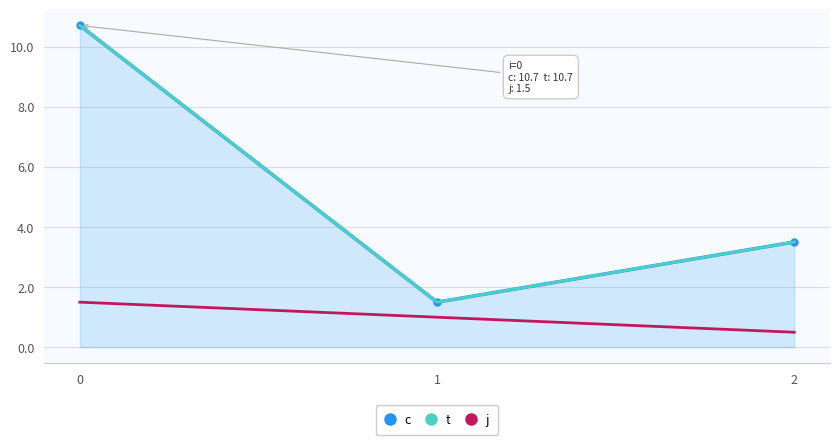

Reading right to left, what are all the values shown in this chart?

c: 3.5	1.5	10.7
t: 3.5	1.5	10.7
j: 0.5	1.0	1.5